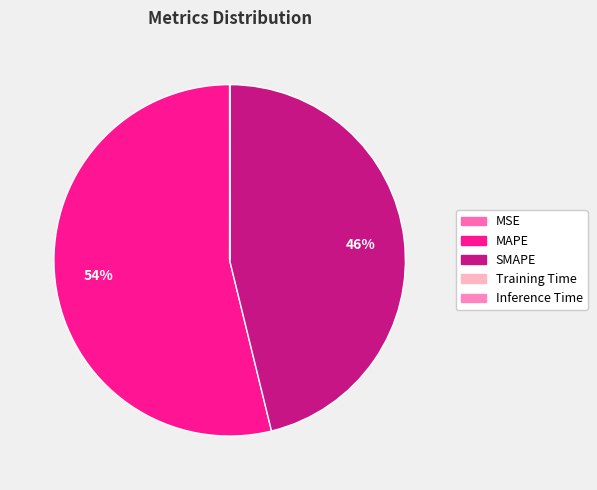

To the nearest percent, what is the difference between the largest and smallest slice percentages?

54%